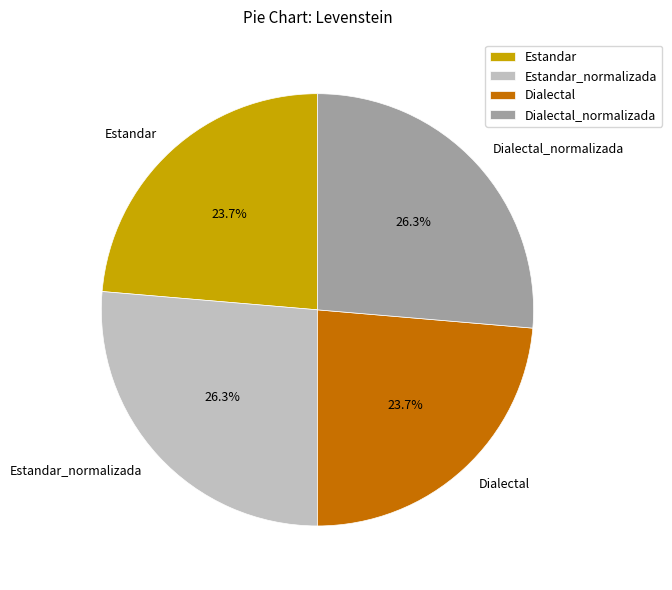

Is there a majority slice in this chart?

No